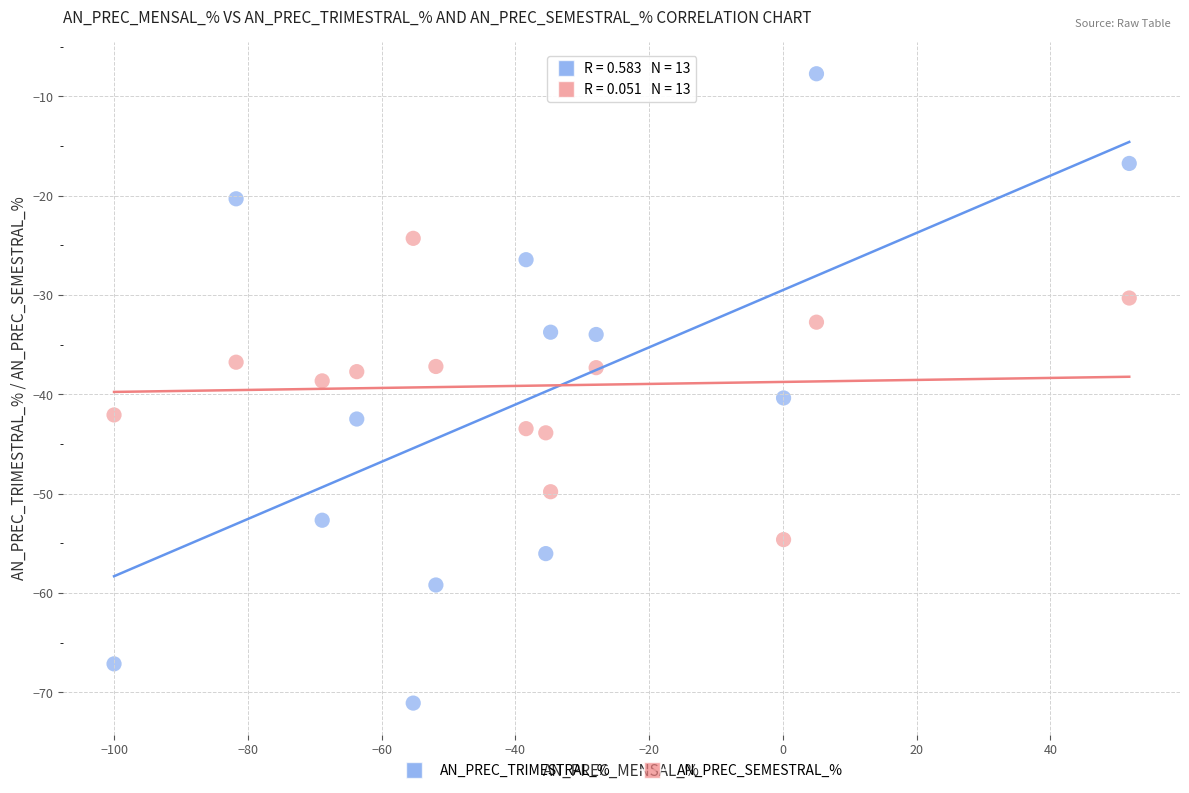

Which series reaches the minimum Y coordinate?

AN_PREC_TRIMESTRAL_%